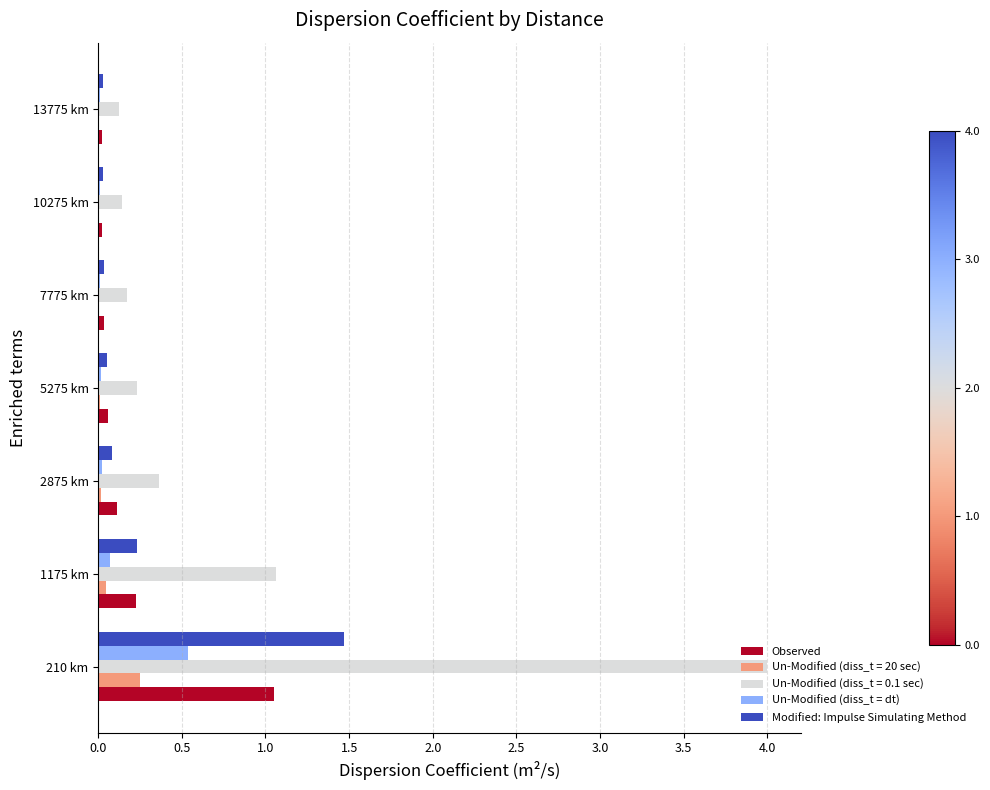

The value of Un-Modified (diss_t = 20 sec) at 13775 km is 0.0. True or false?

True